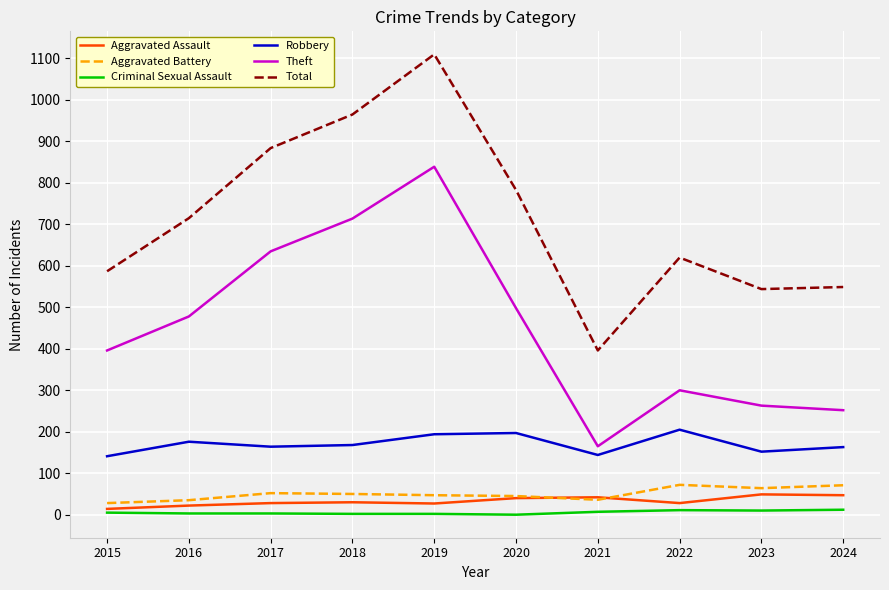

What is the highest value of the Total series?

1110